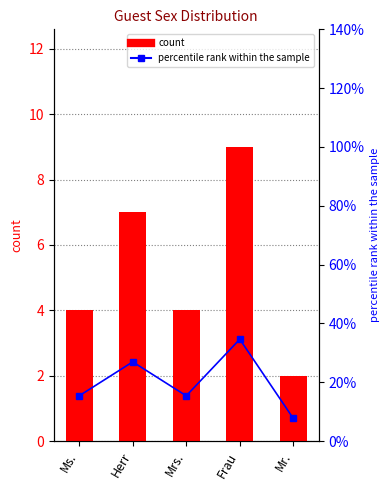

What position from the left is Mrs.?

3